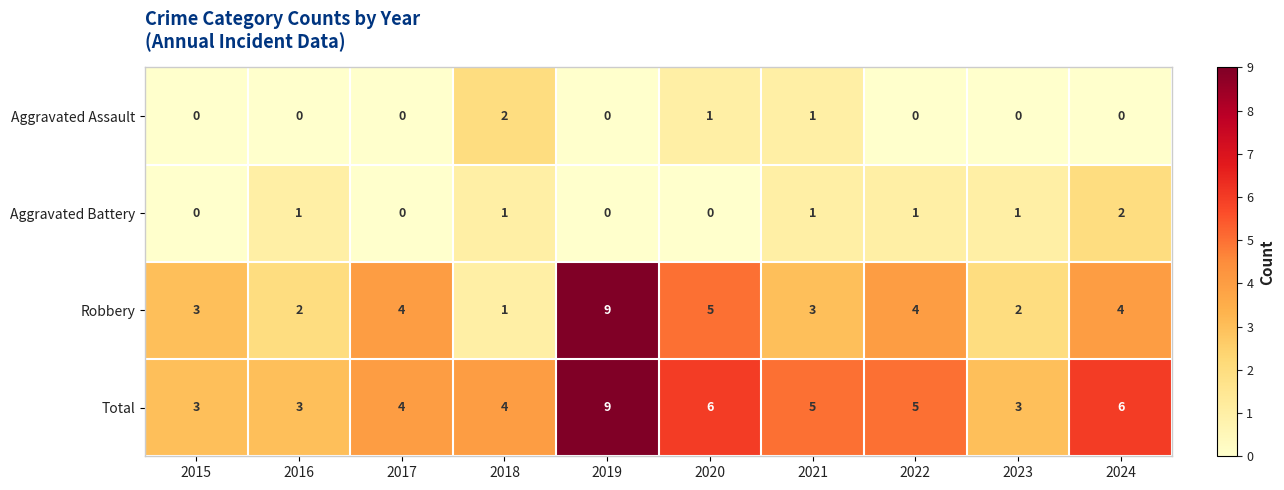

Is it true that Aggravated Assault equals 1 at 2023?

False